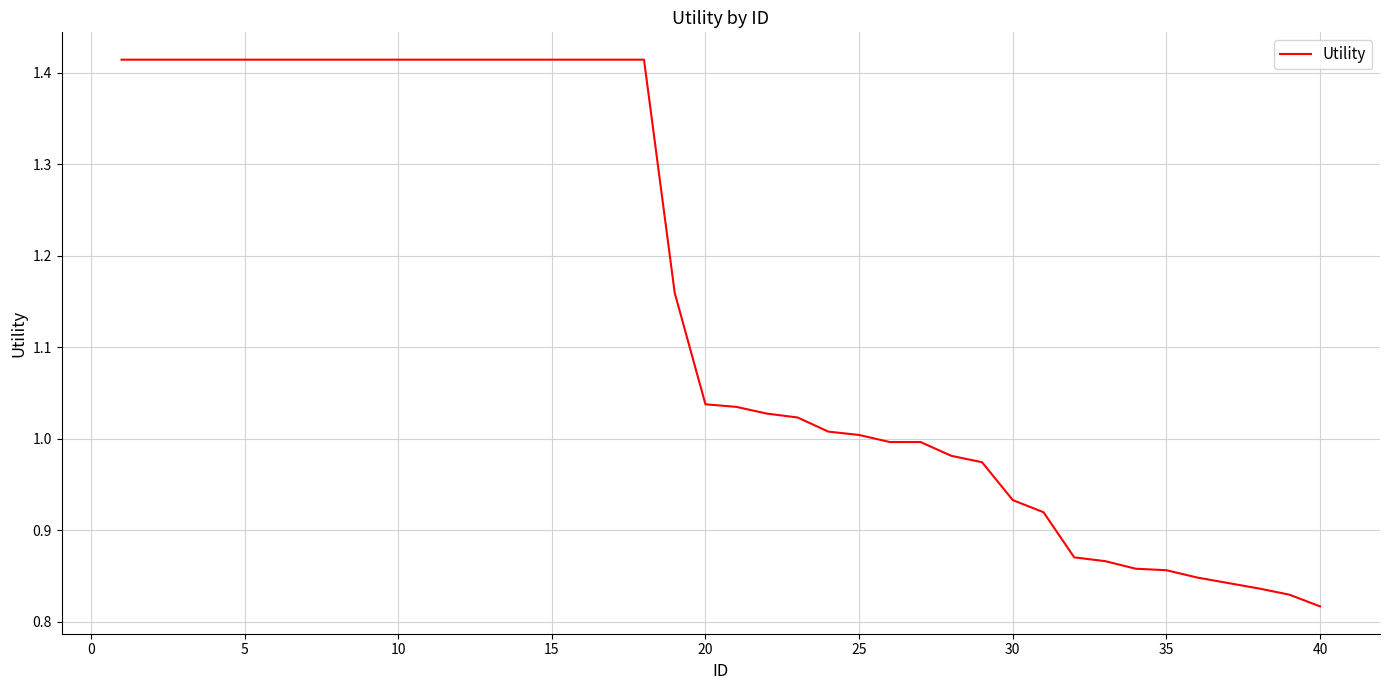

What is the difference between the maximum and minimum values?

0.6